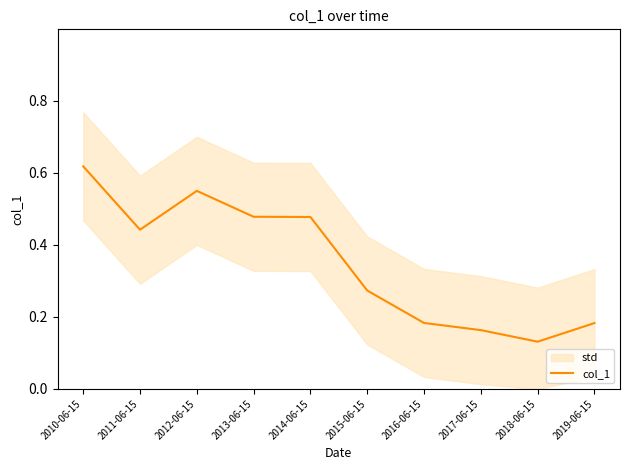

Reading left to right, transcribe all the data shown in this chart.

2010-06-15=0.6	2011-06-15=0.4	2012-06-15=0.5	2013-06-15=0.5	2014-06-15=0.5	2015-06-15=0.3	2016-06-15=0.2	2017-06-15=0.2	2018-06-15=0.1	2019-06-15=0.2